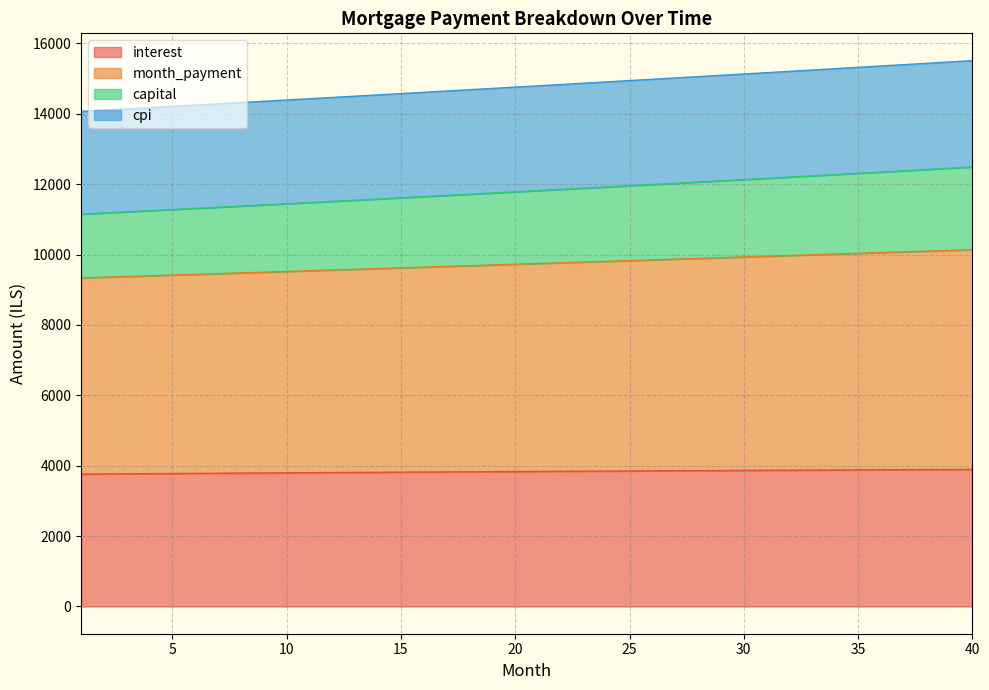

Which series changed the most between 33 and 36?

capital